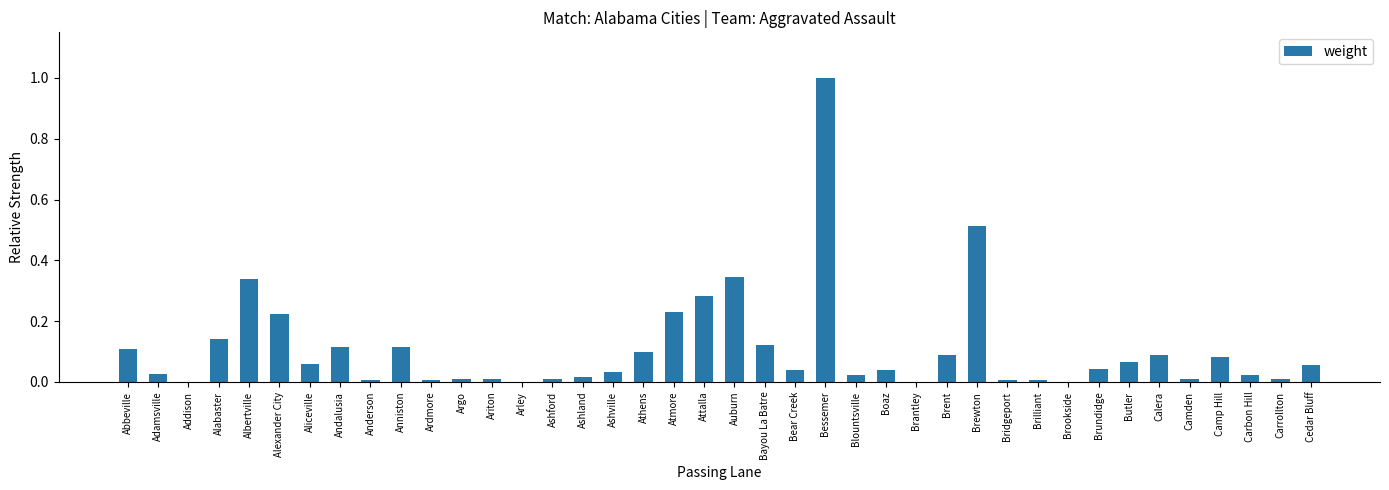

What is the change in value from Arley to Cedar Bluff?

+0.1